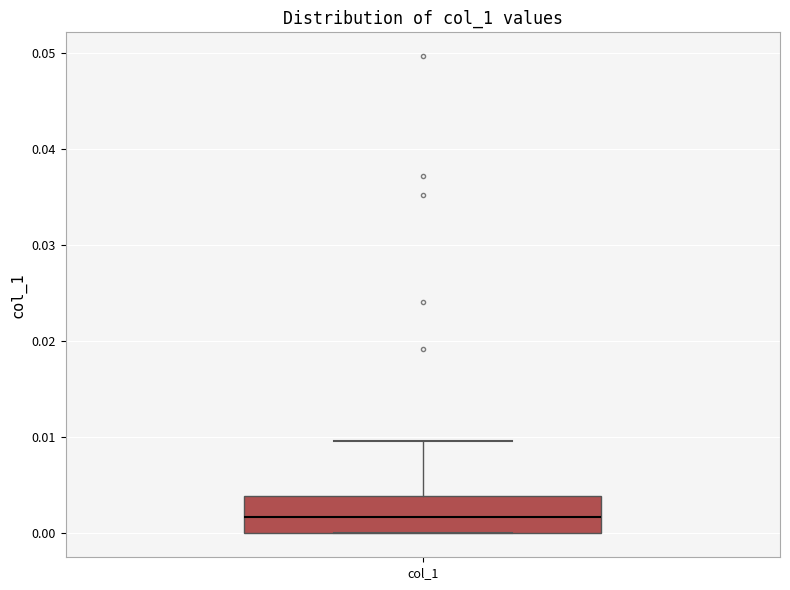

Transcribe this box plot: give where the median line is, the range the box spans, and where the two whiskers end, as read against the y-axis. The values are not printed on the chart, so give them approximately, as read against the axis.

median 0.002, box 0.000 to 0.004, whiskers 0.000 to 0.010